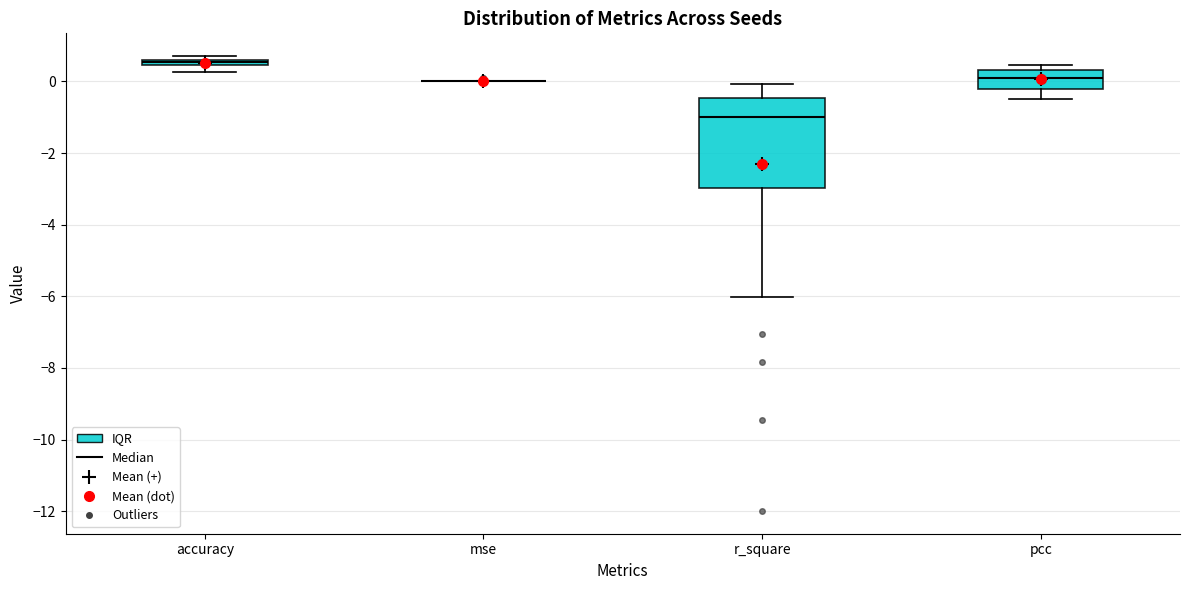

Where is the upper edge of the box for accuracy on the y-axis? The values are not printed on the chart, so give them approximately, as read against the axis.

0.6